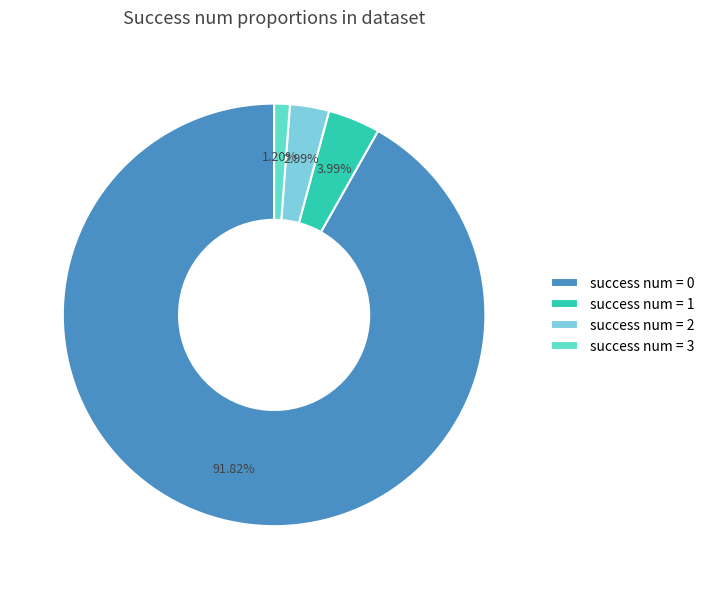

Is it true that success num = 0 is 85% of the pie?

False